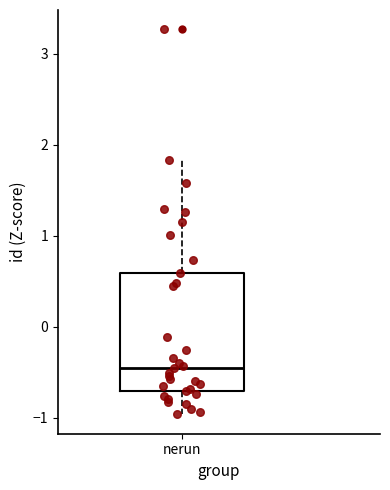

Read this box plot against the y-axis: the position of the median line, the range covered by the box, and the ends of both whiskers. The values are not printed on the chart, so give them approximately, as read against the axis.

median -0.5, box -0.7 to 0.6, whiskers -1.0 to 1.8